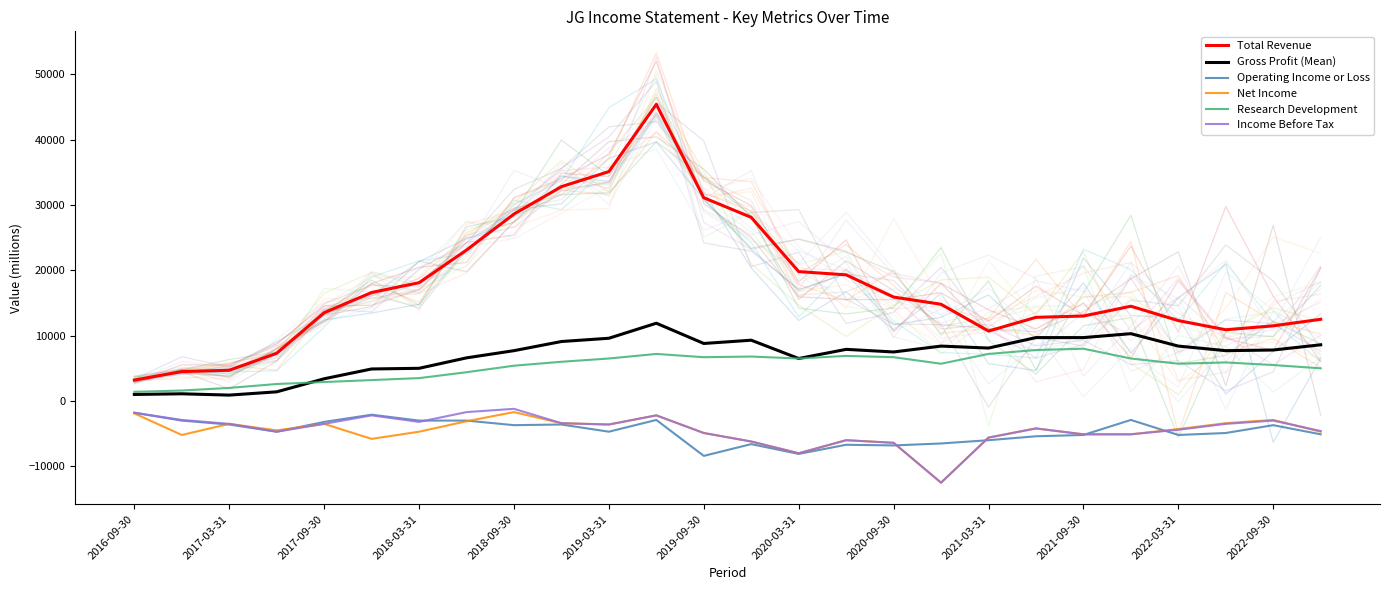

What is the maximum value shown in the chart?

45400